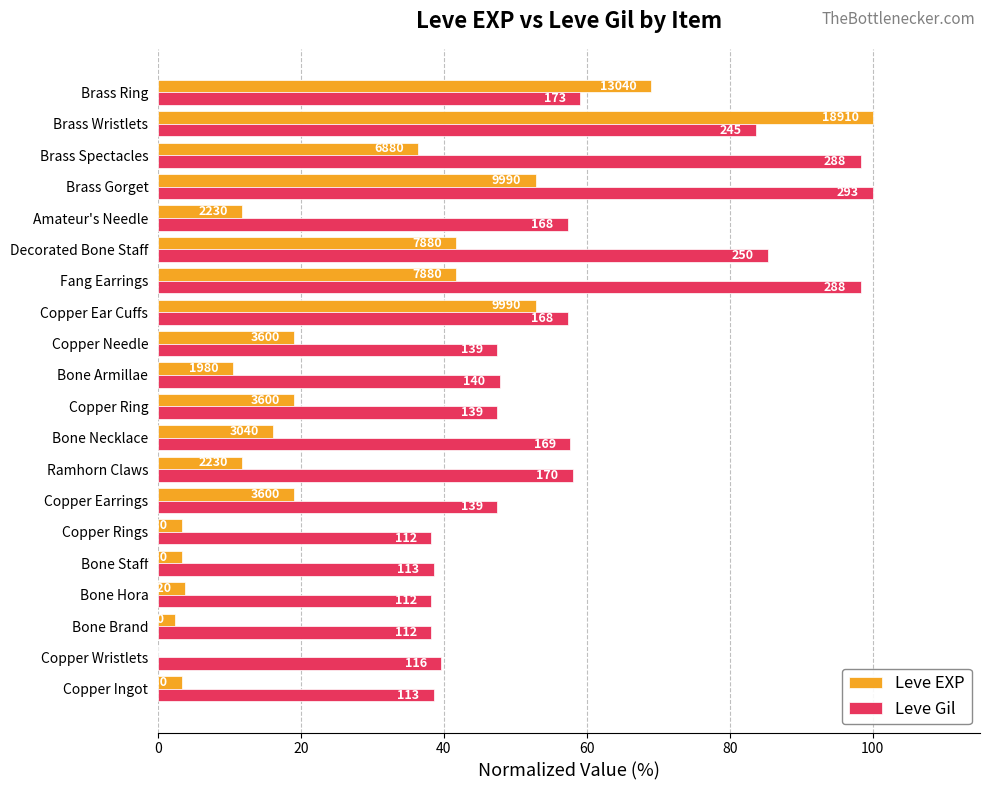

List the series in order of their overall mean, lowest first.

Leve EXP, Leve Gil